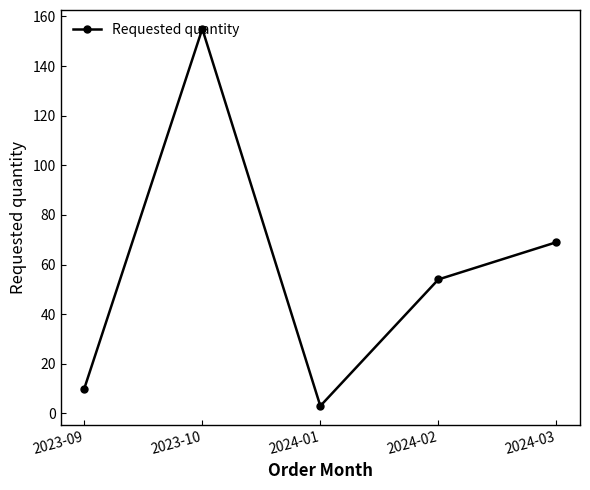

Reading left to right, what are all the values shown in this chart?

10	155	3	54	69